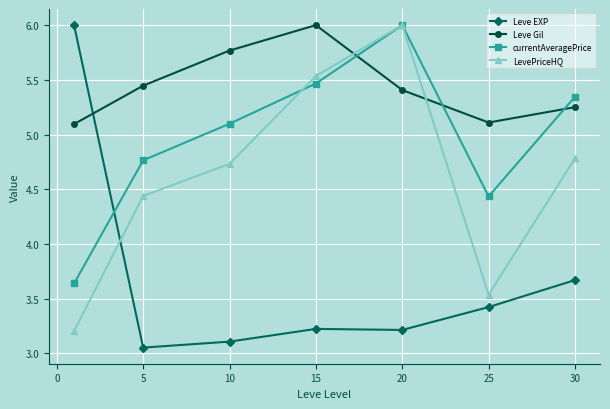

Which series has the largest range (max minus min)?

Leve EXP